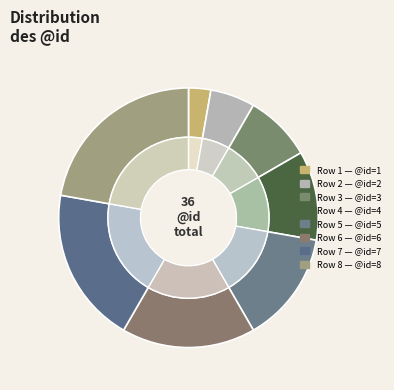

Which category has the biggest portion of the pie?

8